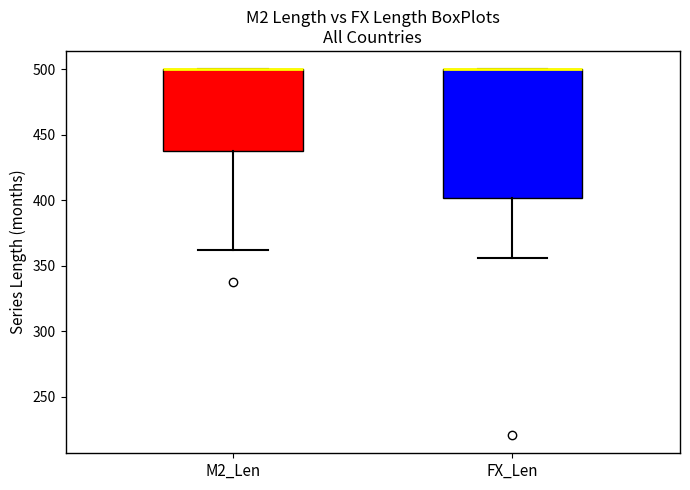

Reading left to right, read every box against the y-axis: the position of its median line, the range the box covers, and the ends of its whiskers. The values are not printed on the chart, so give them approximately, as read against the axis.

M2_Len: median 500 (drawn on the box's upper edge), box 440 to 500, whiskers 360 to 500
FX_Len: median 500 (drawn on the box's upper edge), box 400 to 500, whiskers 355 to 500